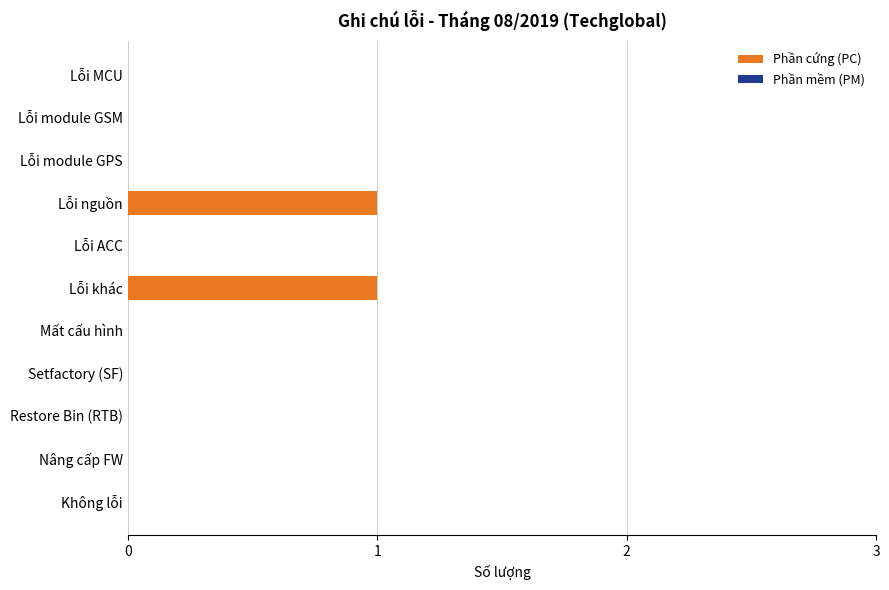

What is the change in value from Lỗi module GPS to Lỗi khác?

+1